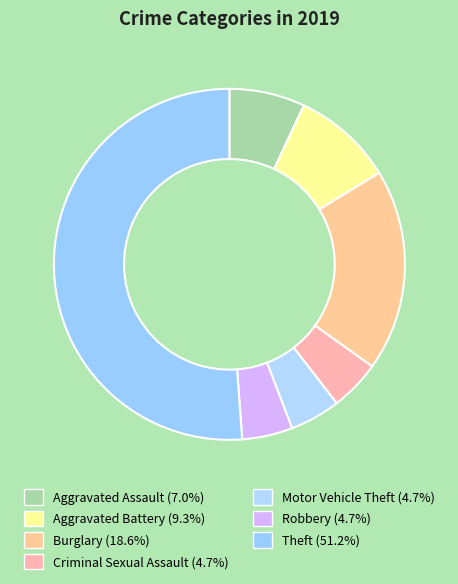

What is the smallest slice in the pie chart?

Criminal Sexual Assault